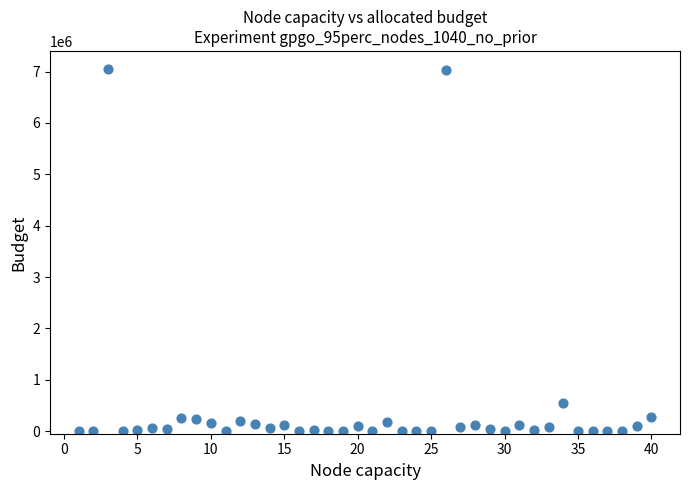

What Y value in the scatter plot is closest to 3524891?

555025.0